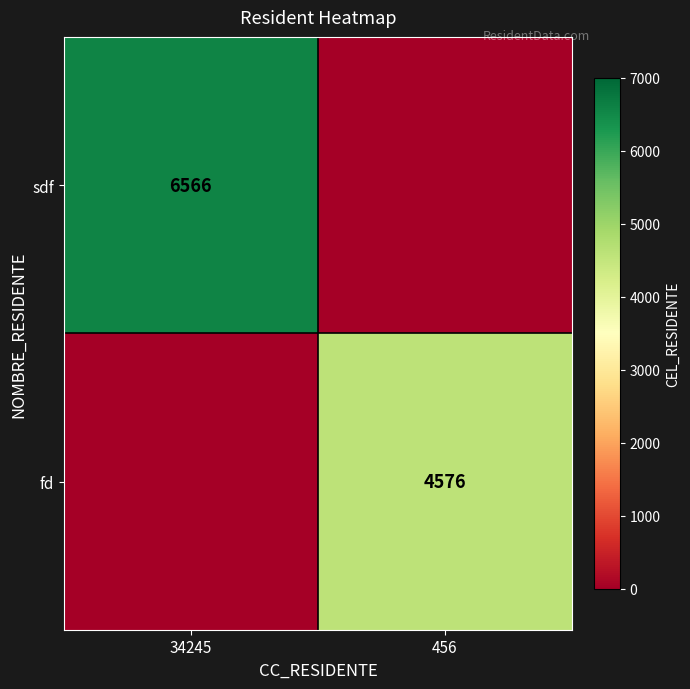

True or false: fd has a value of 4576 at 456.

True